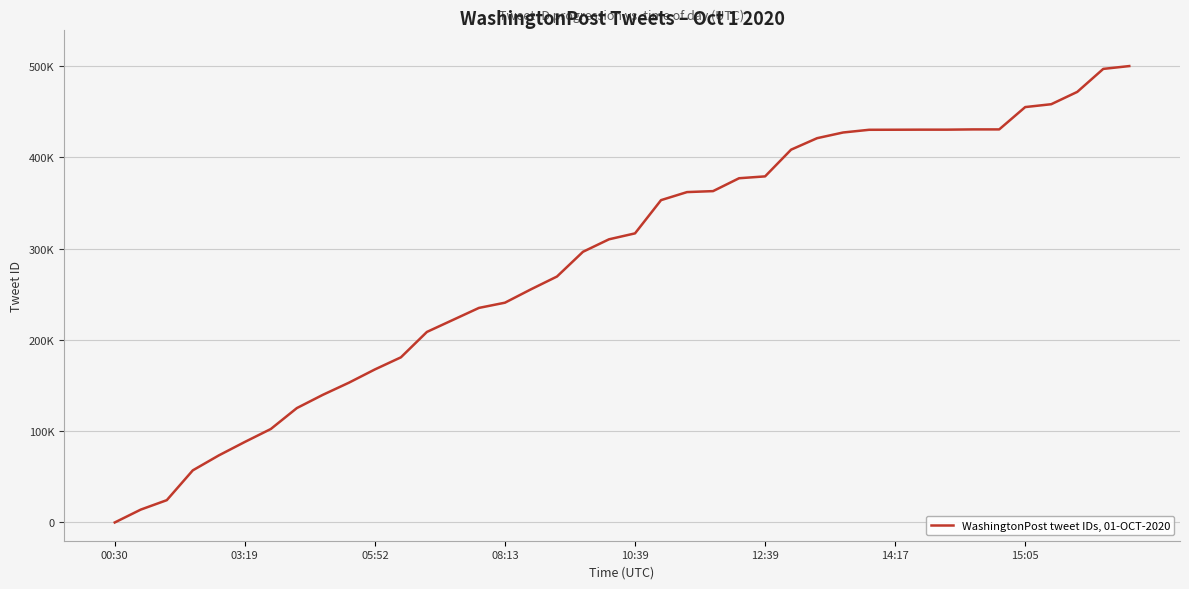

What is the maximum value shown in the chart?

500000.0